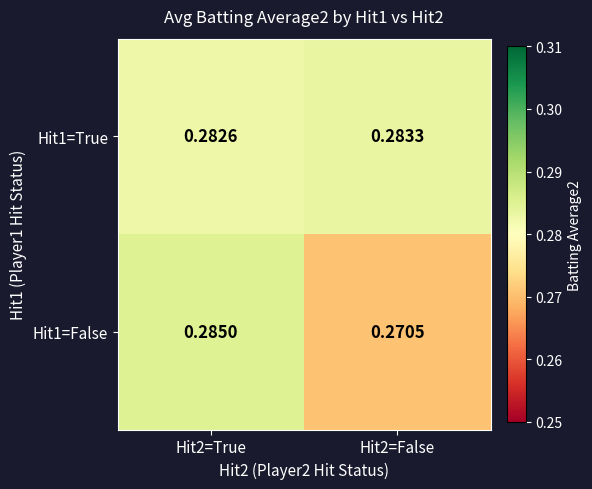

Which category has the highest value across all series?

Hit2=True